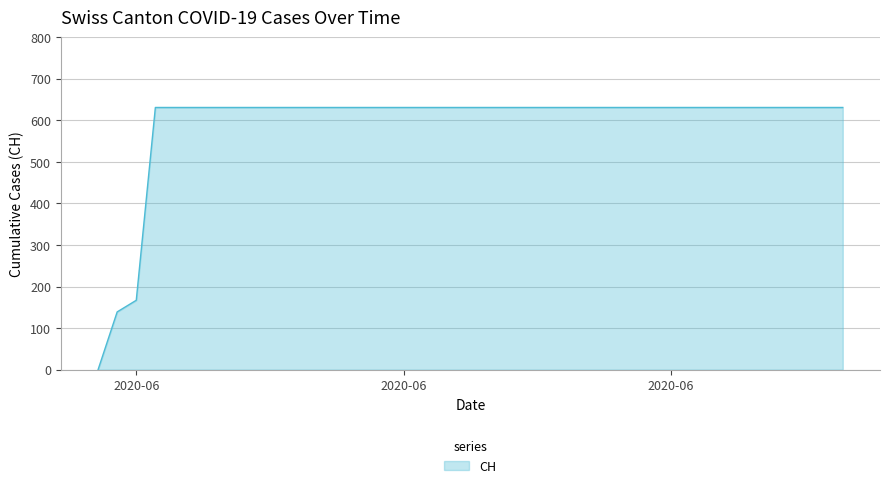

Reading left to right, transcribe all the data shown in this chart.

0	139	167	631	631	631	631	631	631	631	631	631	631	631	631	631	631	631	631	631	631	631	631	631	631	631	631	631	631	631	631	631	631	631	631	631	631	631	631	631